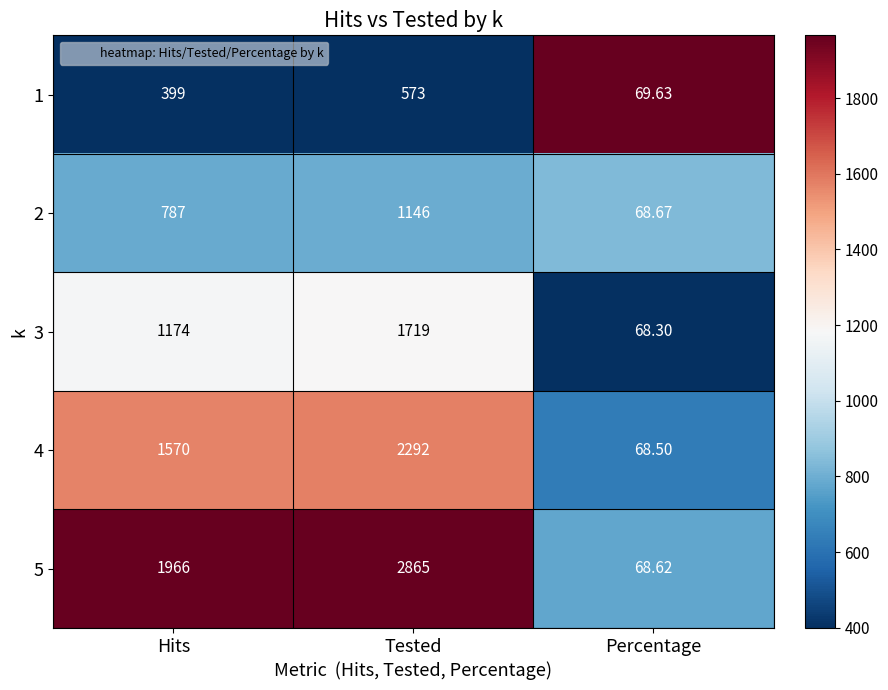

Rank the series at Hits from highest to lowest value.

5, 4, 3, 2, 1